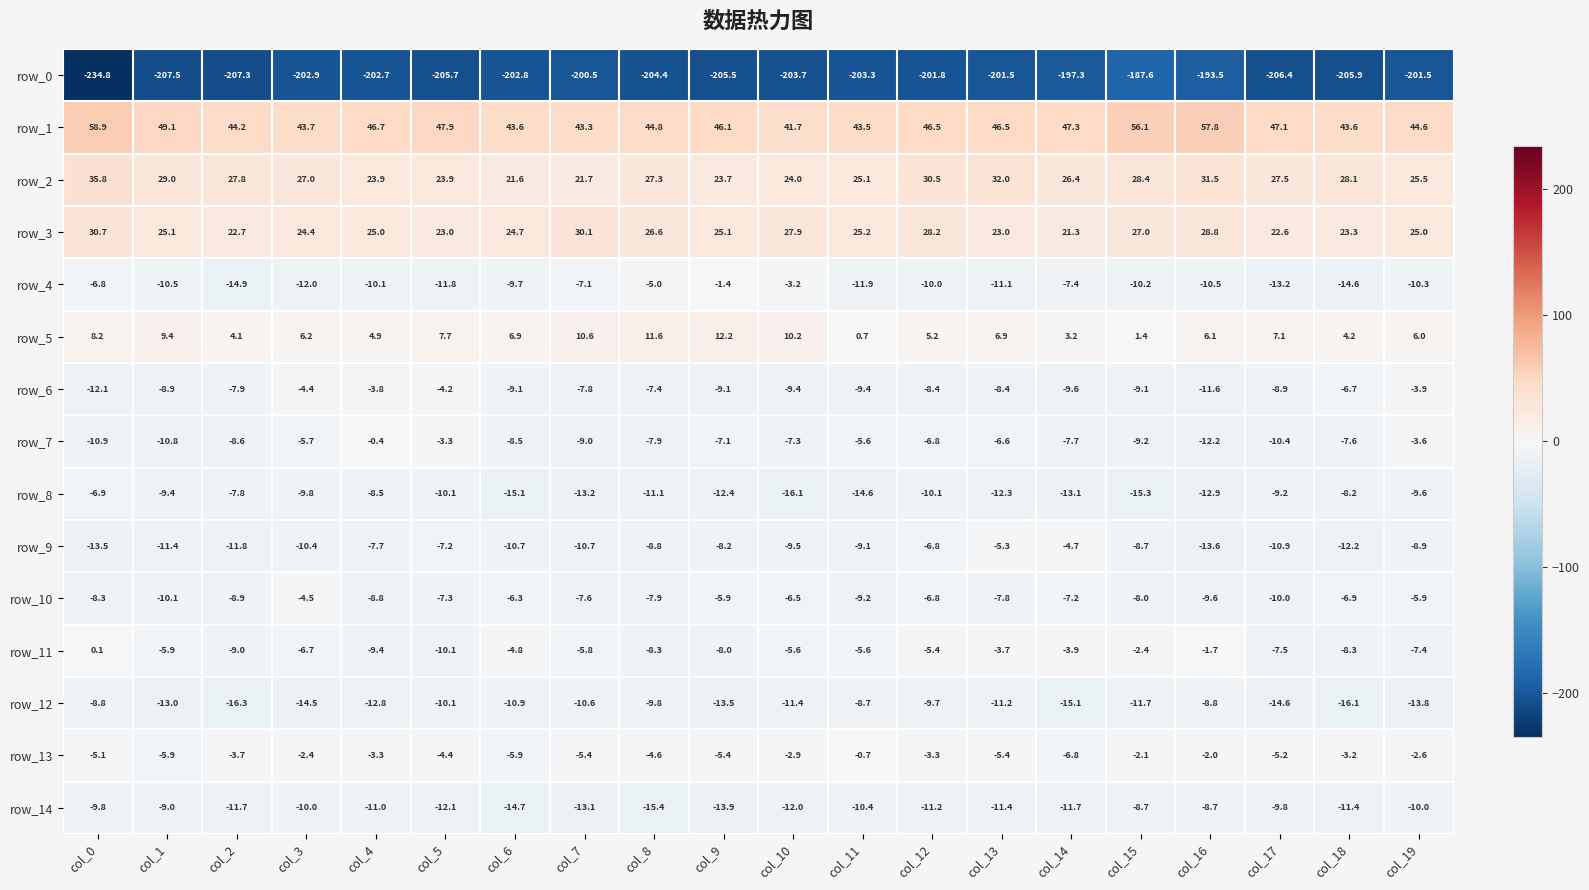

Which series changed the most between col_4 and col_19?

row_7